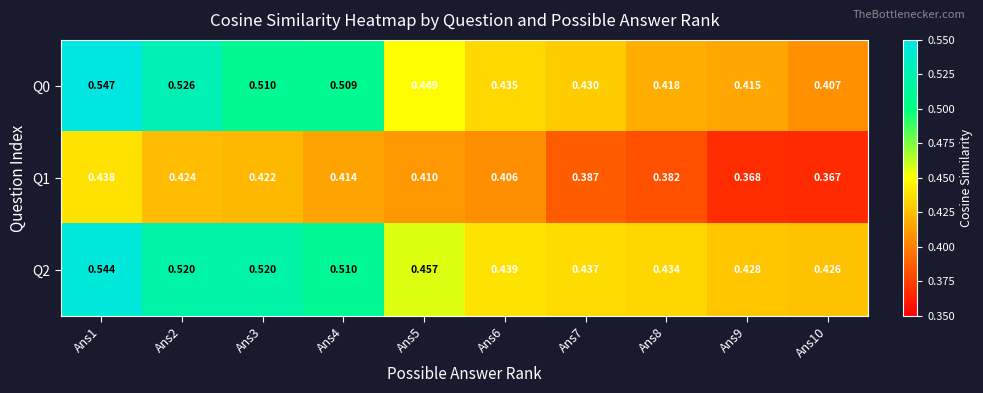

Is the value of Q2 at Ans6 greater than the value of Q1 at Ans6?

Yes